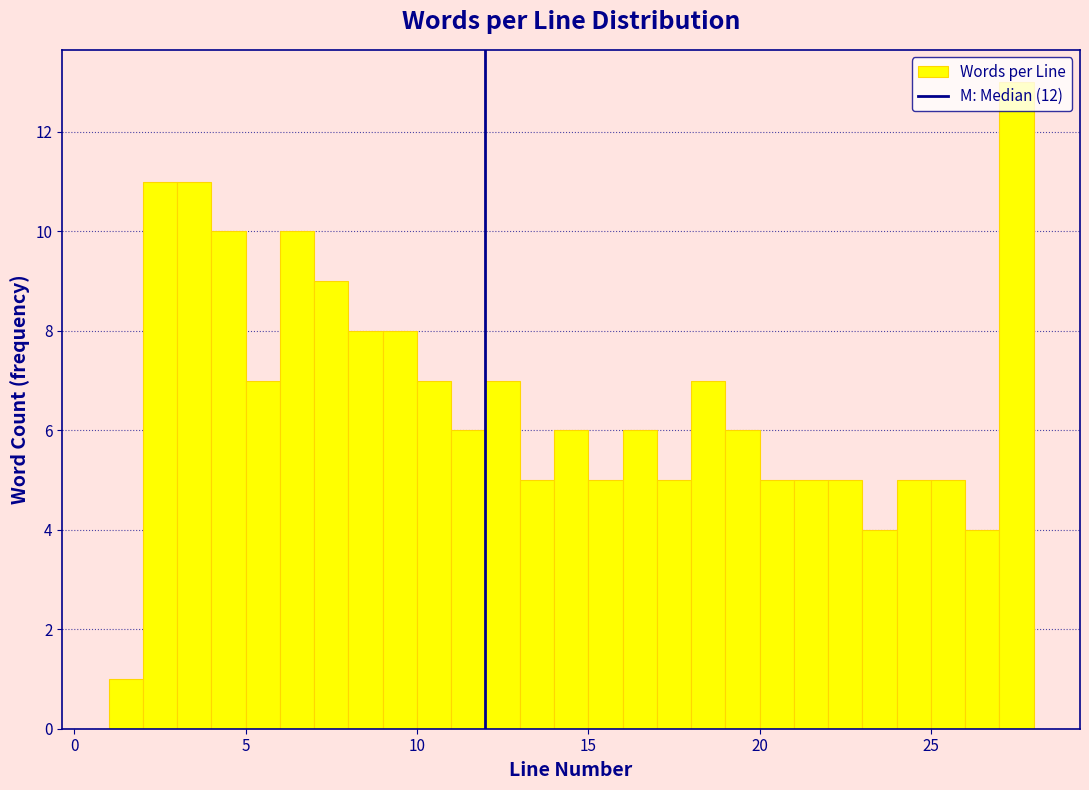

Around what value on the x-axis is the tallest bar? Give the approximate position of its centre, as read against the axis.

27.5